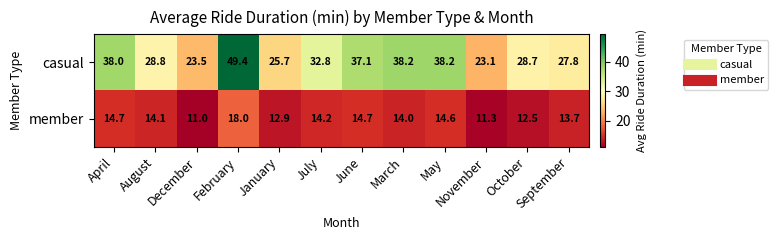

What value does the casual series have at May?

38.2